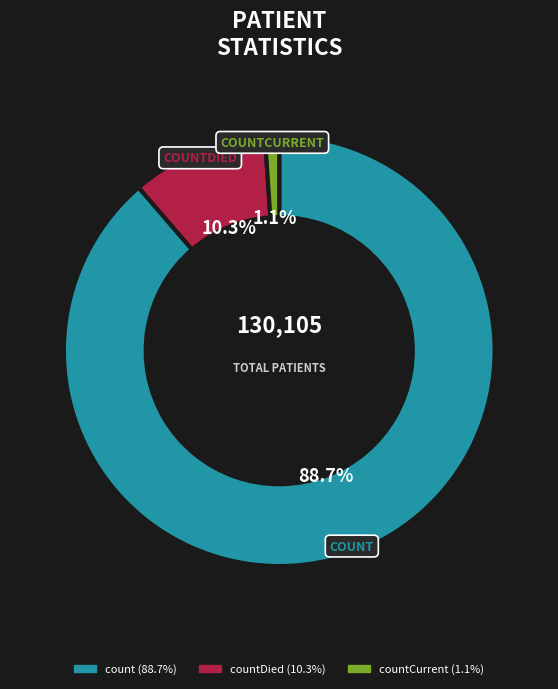

Is there any slice that represents more than half of the pie?

Yes